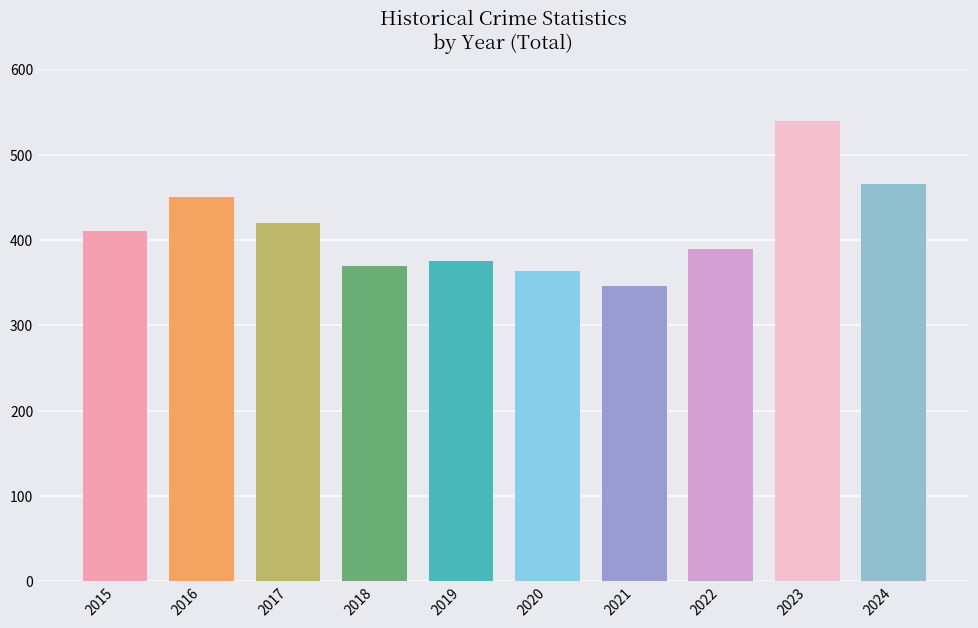

How many groups of bars are there?

10